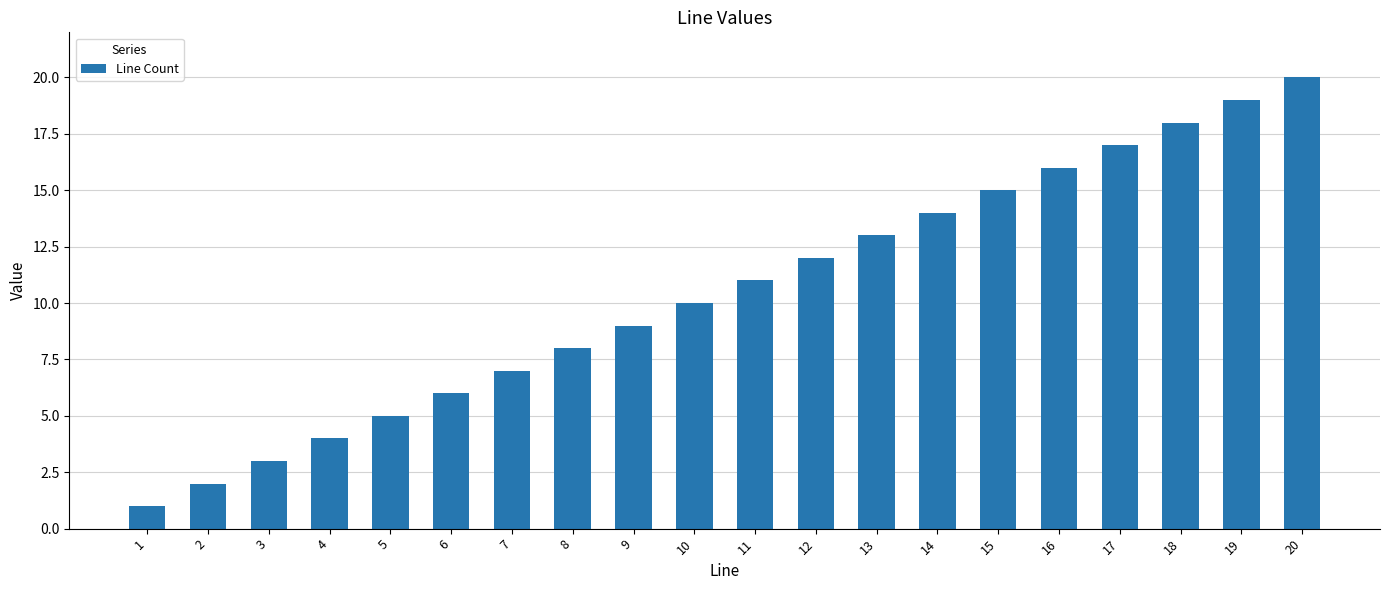

The chart shows a value of 3 at 3. True or false?

True